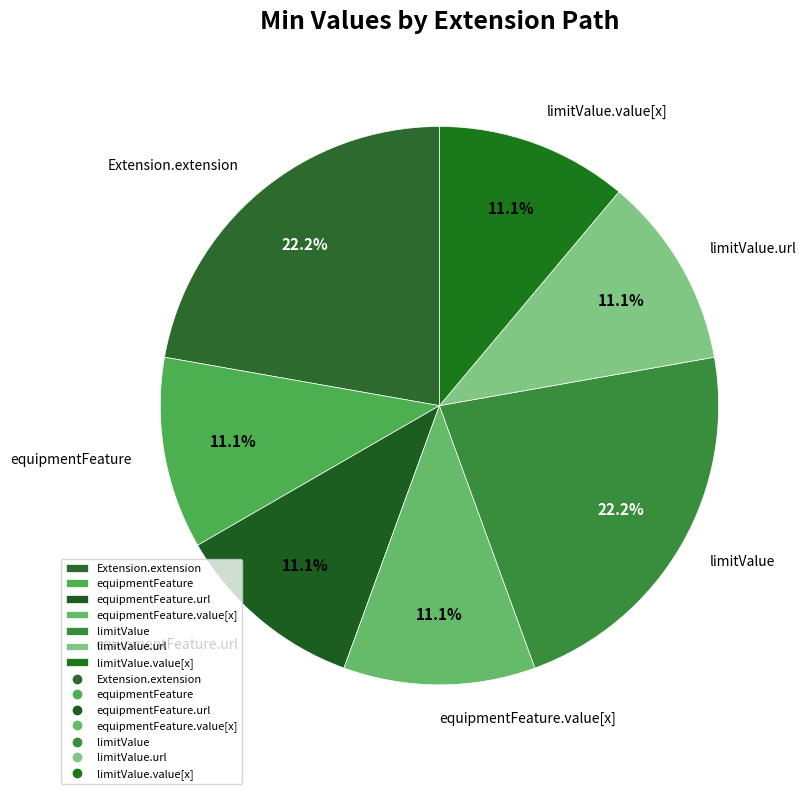

How much of the chart is everything except equipmentFeature.value[x]?

88.9%